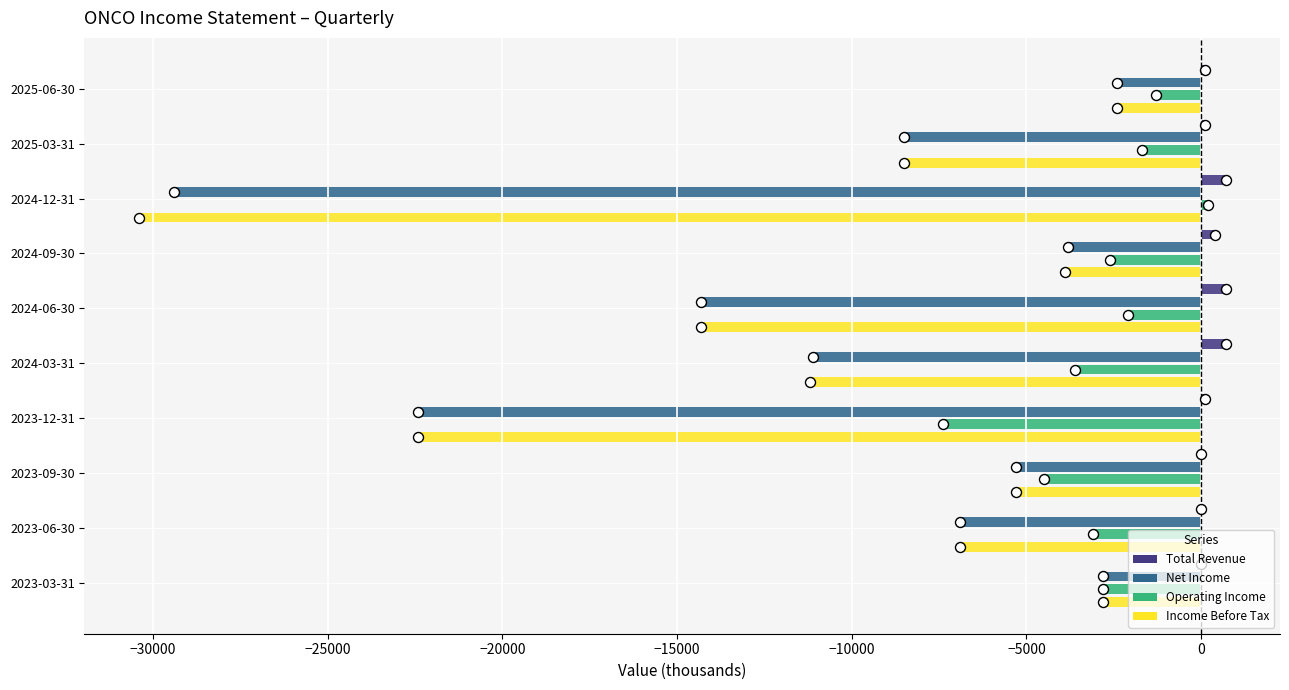

The value of Total Revenue at 2023-03-31 is 0. True or false?

True